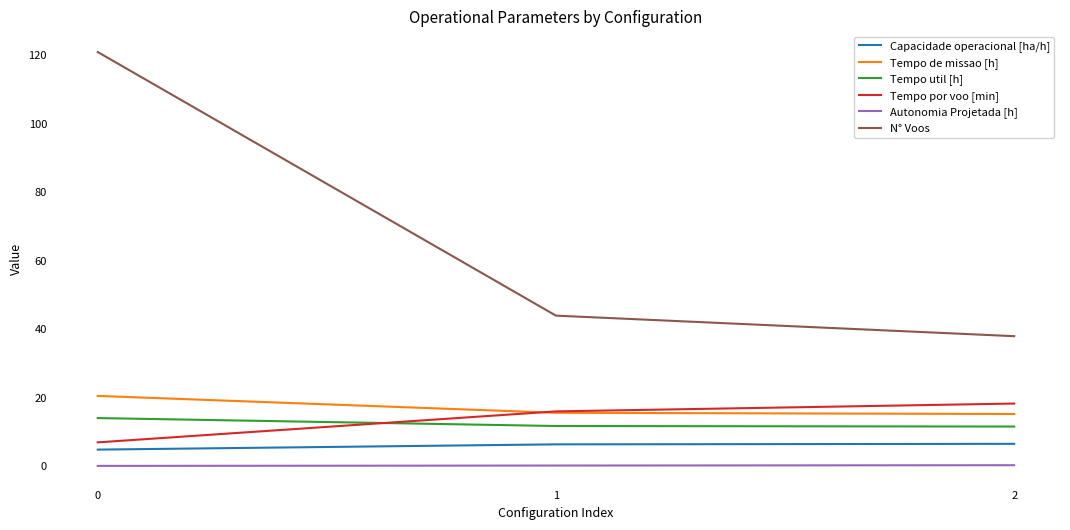

What is the highest value of the Tempo de missao [h] series?

20.6